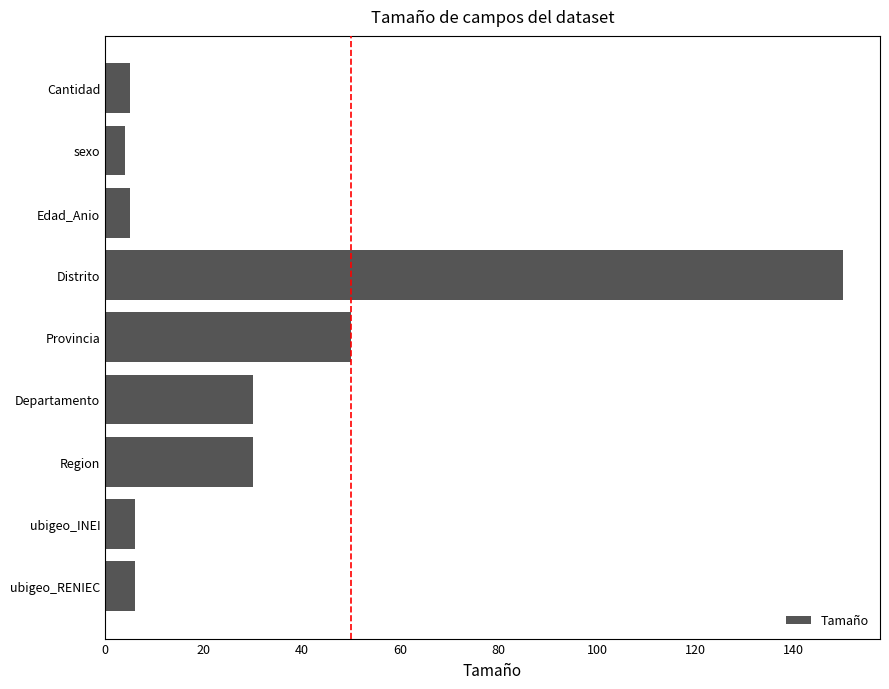

Which has a higher value, Edad_Anio or Provincia?

Provincia